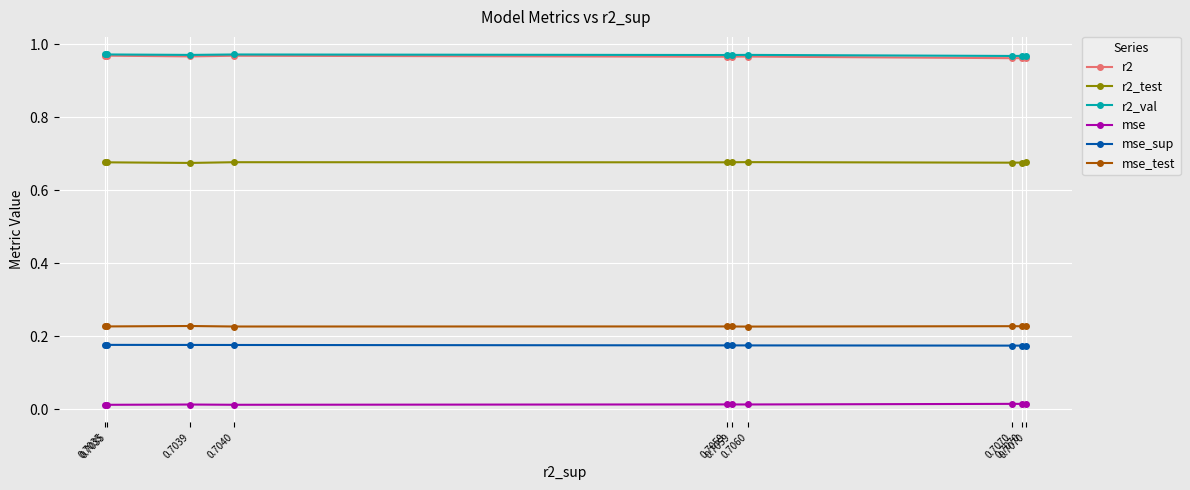

Which series has the largest range (max minus min)?

r2